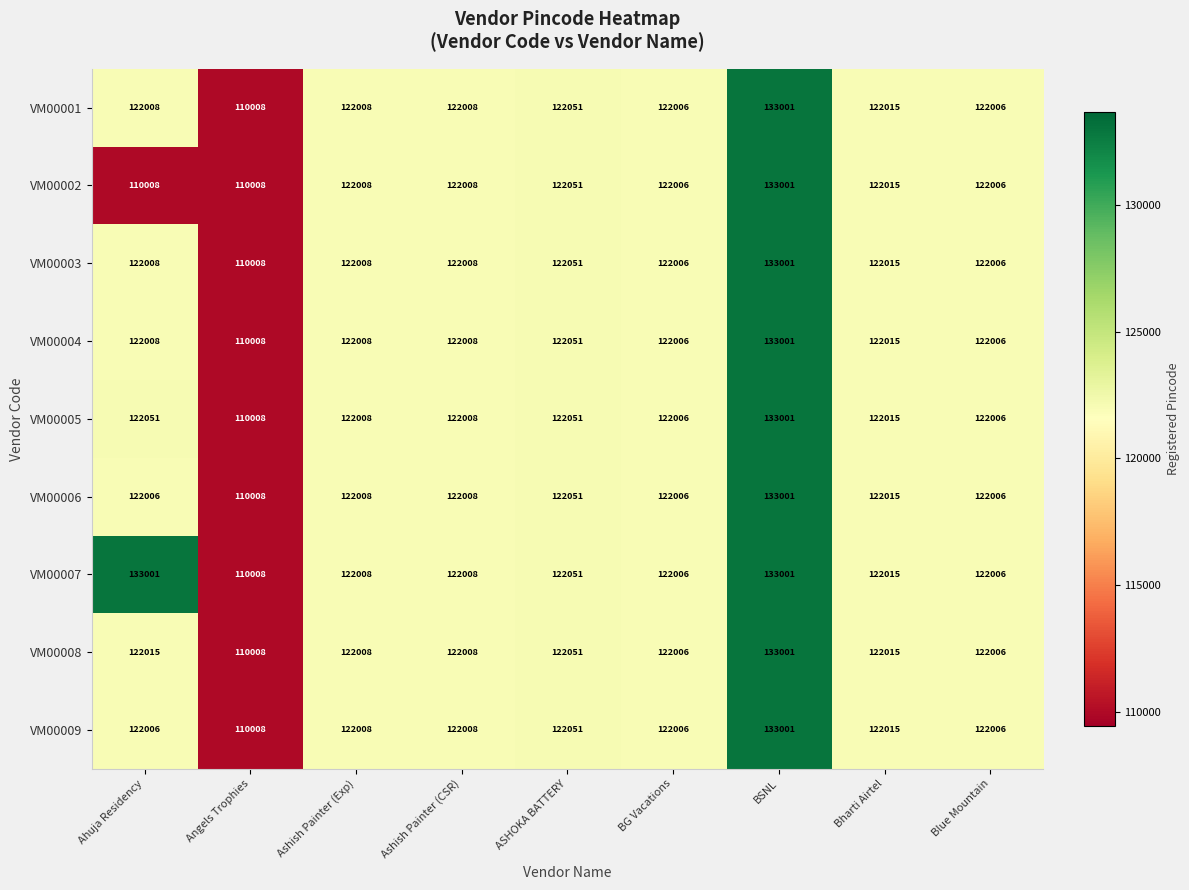

True or false: VM00002 has a value of 110008 at Angels Trophies.

True